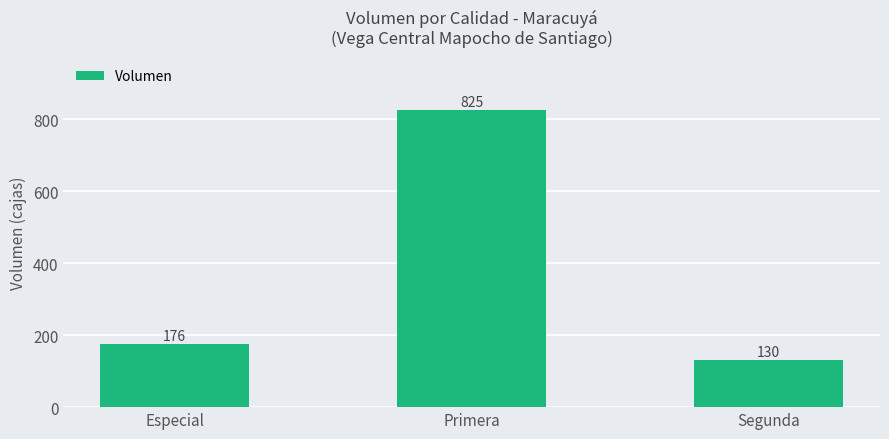

What is the value of the 2nd bar from the left?

825